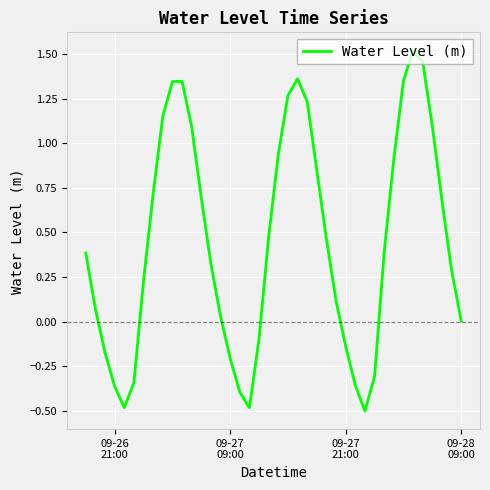

True or false: the data has more than 1 interior local peaks.

True